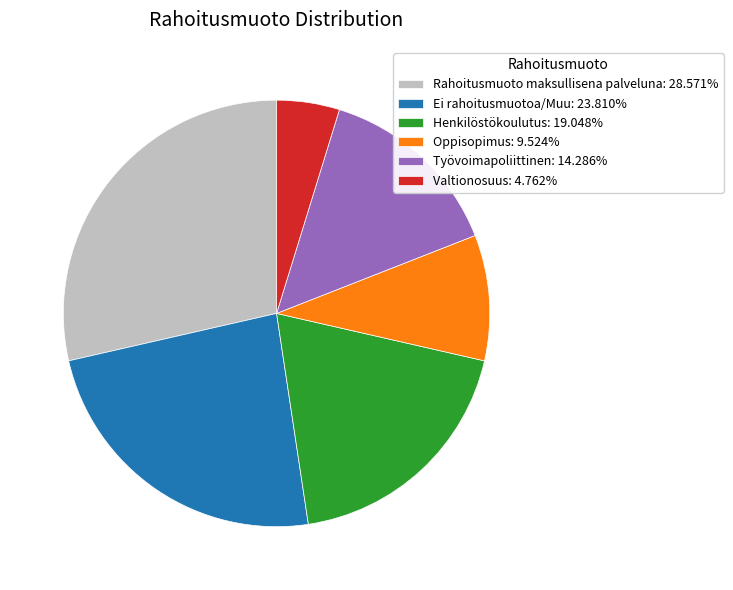

Do Työvoimapoliittinen: 14.286% and Ei rahoitusmuotoa/Muu: 23.810% together represent more than half of the pie?

No